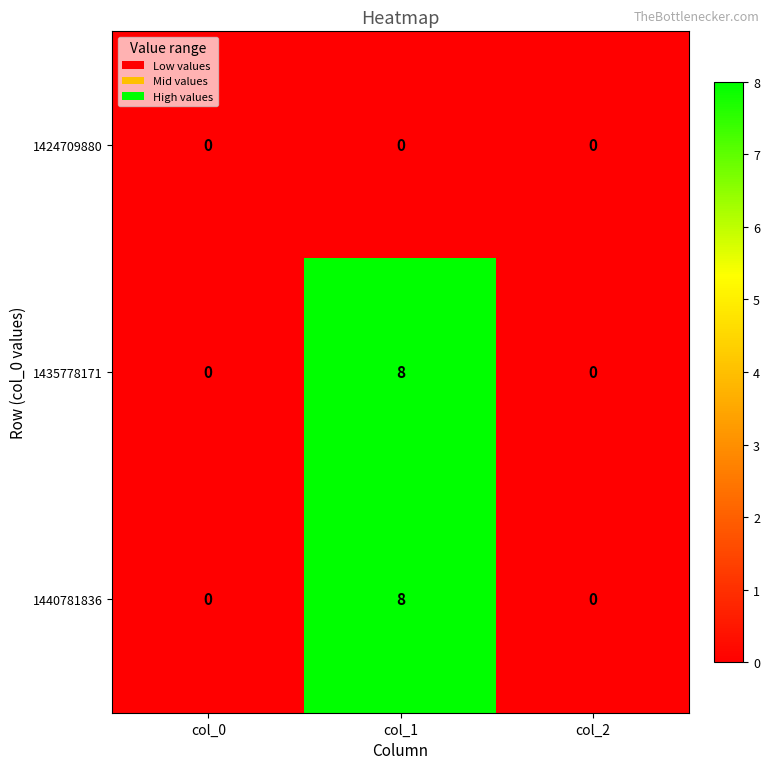

How many 1435778171 values are between 0 and 8?

3